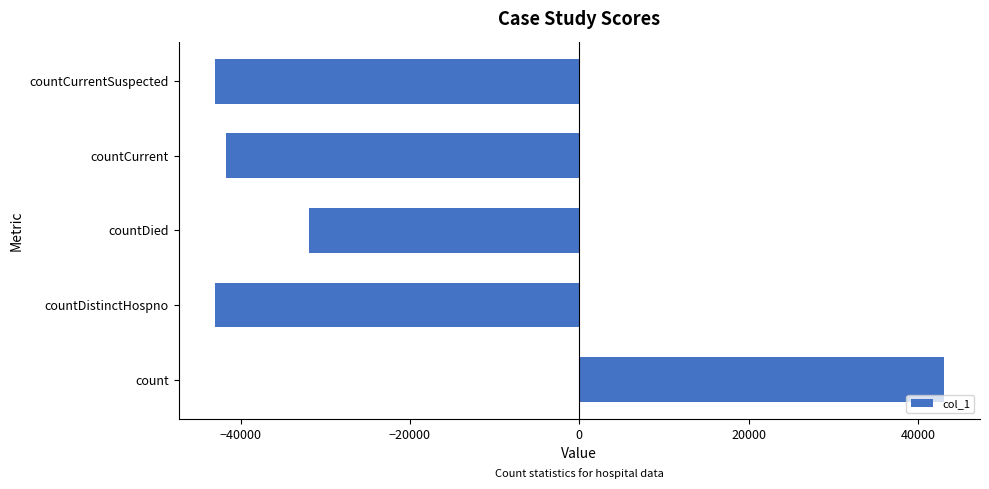

Reading bottom to top, list all the values displayed in this chart.

43003.5	-43003.5	-31905.5	-41662.5	-43003.5